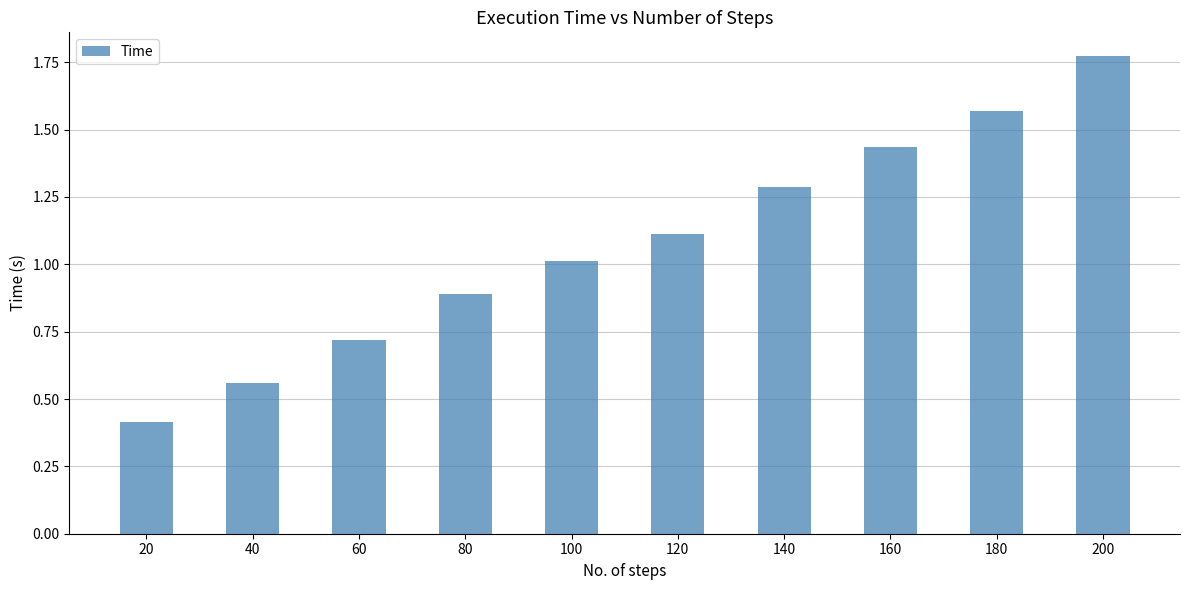

At which category does the chart reach its minimum across all series?

20